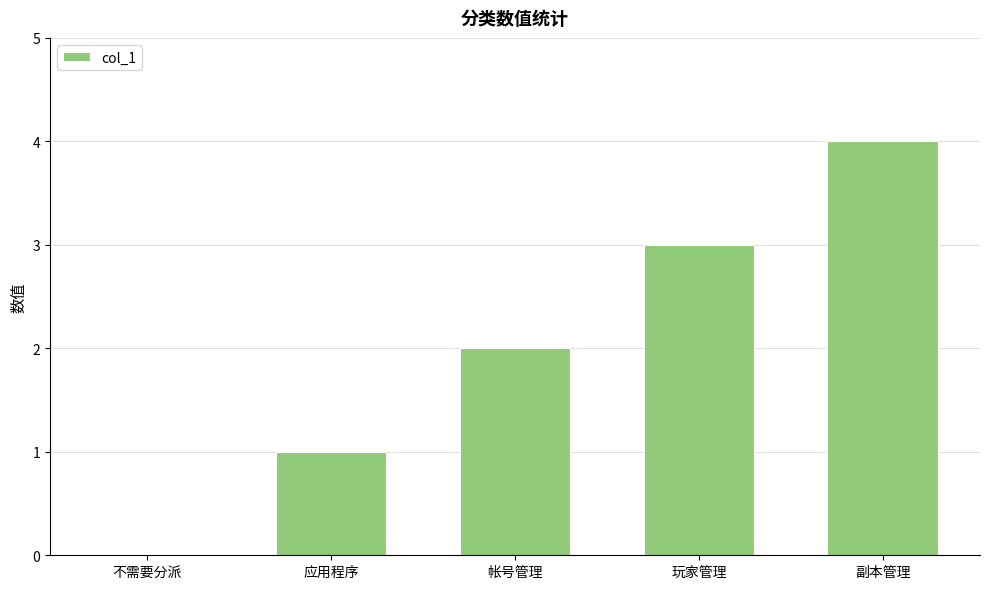

Read the value at 副本管理.

4